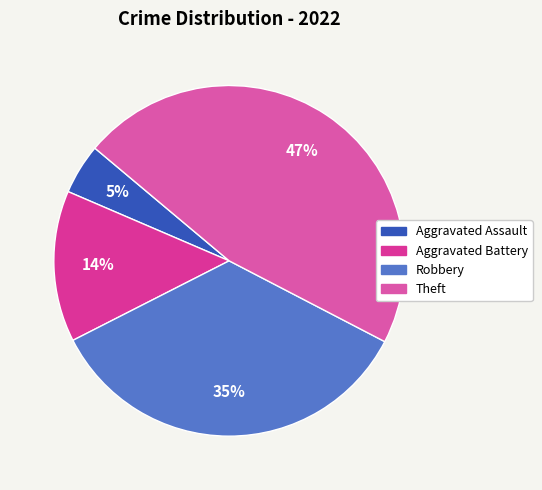

Combined, do Aggravated Assault and Aggravated Battery account for over 50%?

No